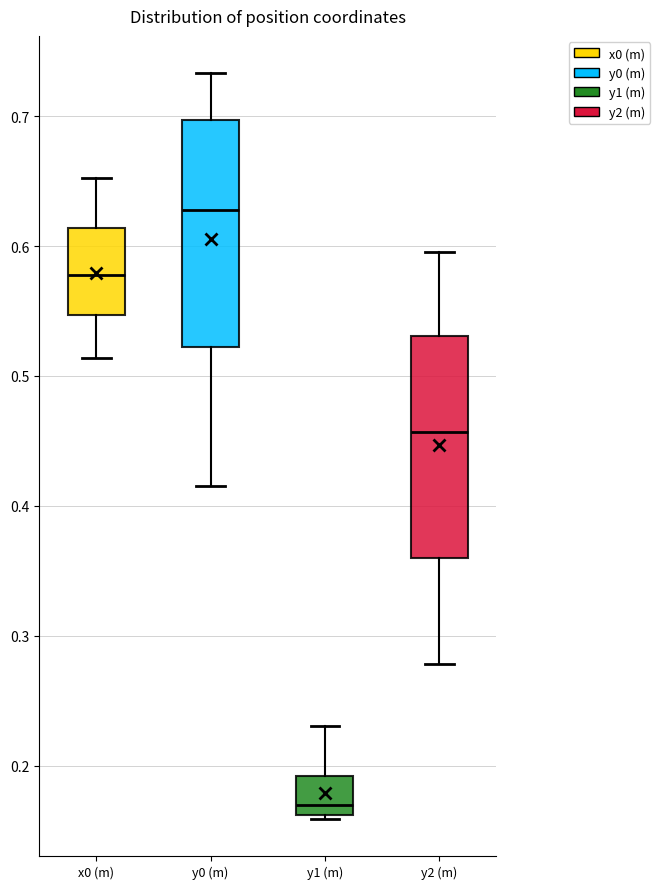

Reading left to right, read every box against the y-axis: the position of its median line, the range the box covers, and the ends of its whiskers. The values are not printed on the chart, so give them approximately, as read against the axis.

x0 (m): median 0.58, box 0.55 to 0.61, whiskers 0.51 to 0.65
y0 (m): median 0.63, box 0.52 to 0.70, whiskers 0.42 to 0.73
y1 (m): median 0.17, box 0.16 to 0.19, whiskers 0.16 (just below the box's lower edge) to 0.23
y2 (m): median 0.46, box 0.36 to 0.53, whiskers 0.28 to 0.60